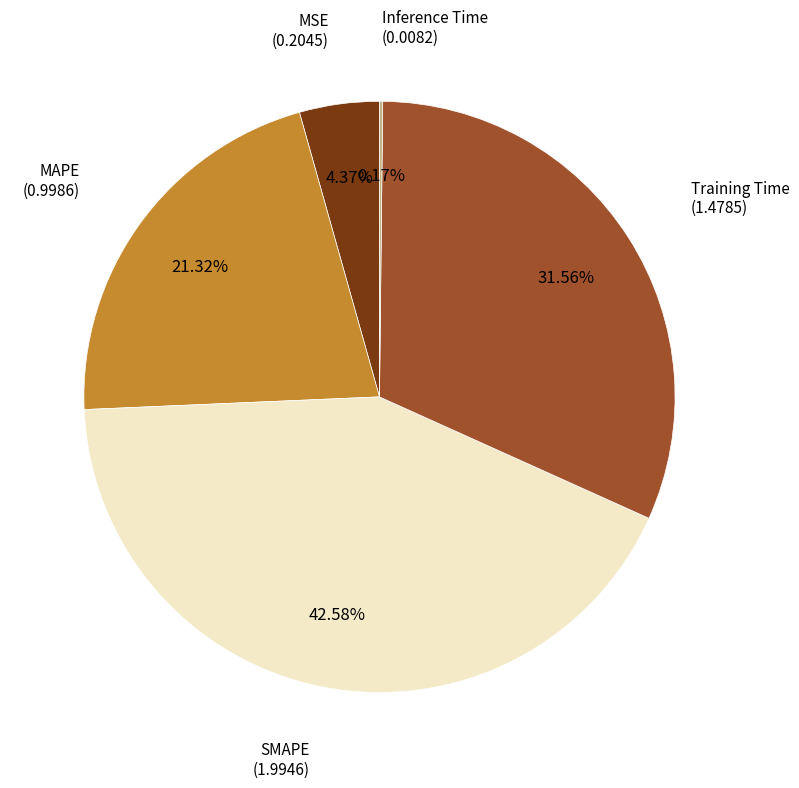

Does SMAPE represent more than half of the total?

No